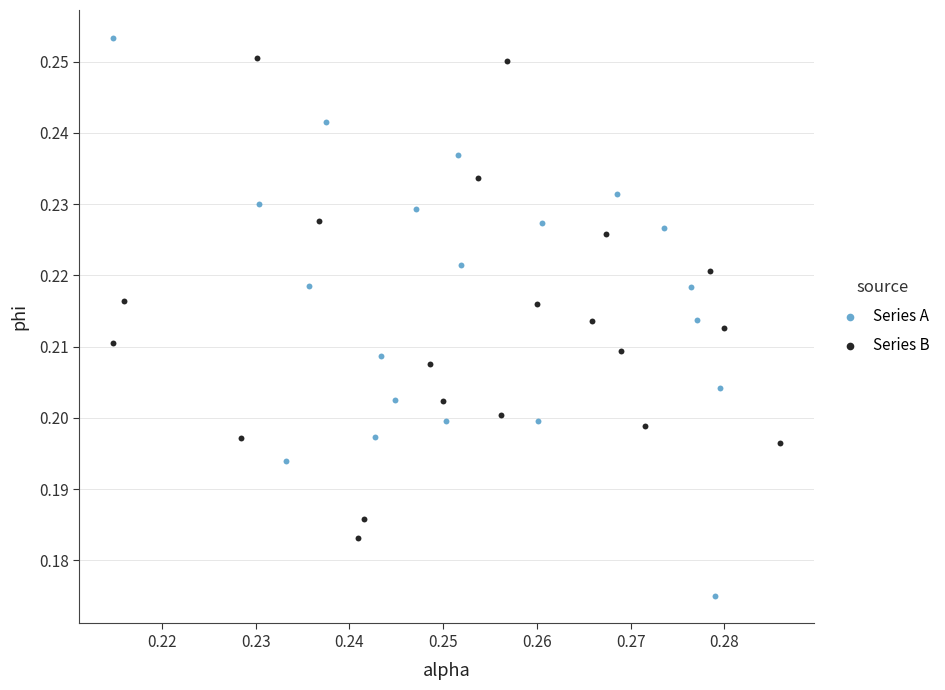

Which series reaches the minimum Y coordinate?

Series A